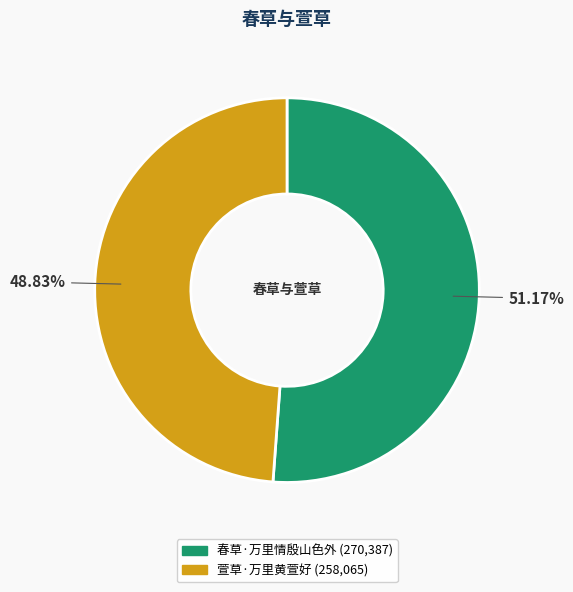

How many segments does this pie chart have?

2